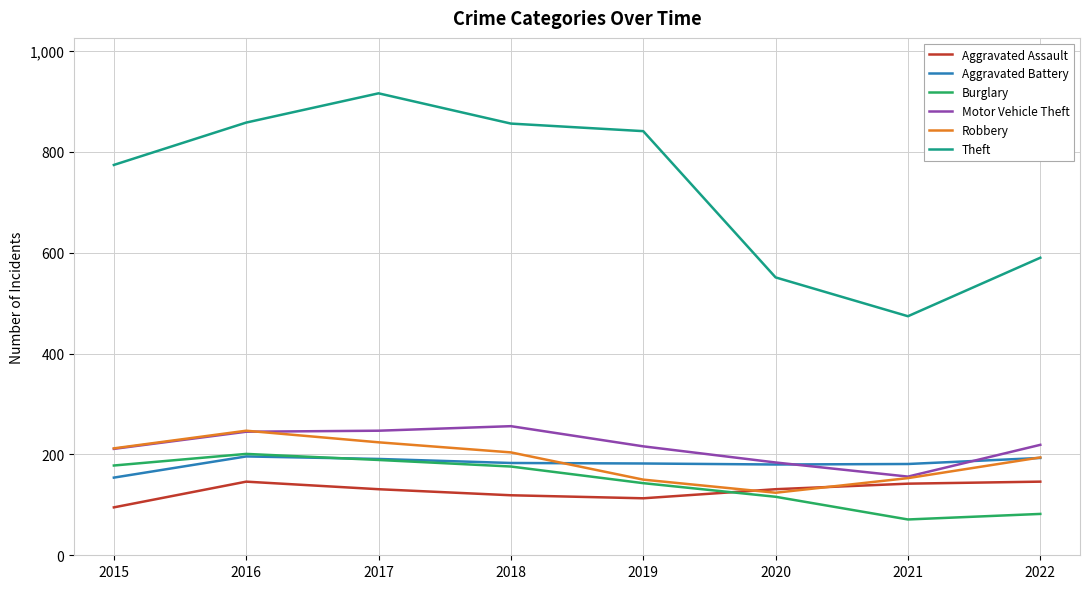

Which series changed the most between 2020 and 2021?

Theft